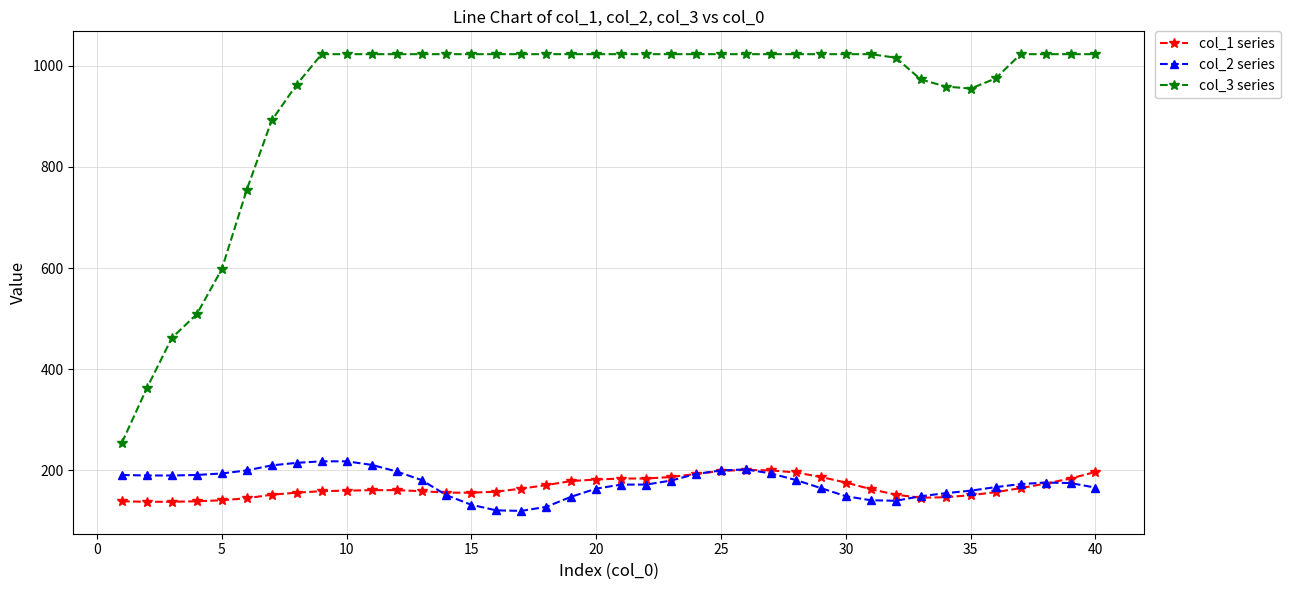

Which series has the largest total across all categories?

col_3 series